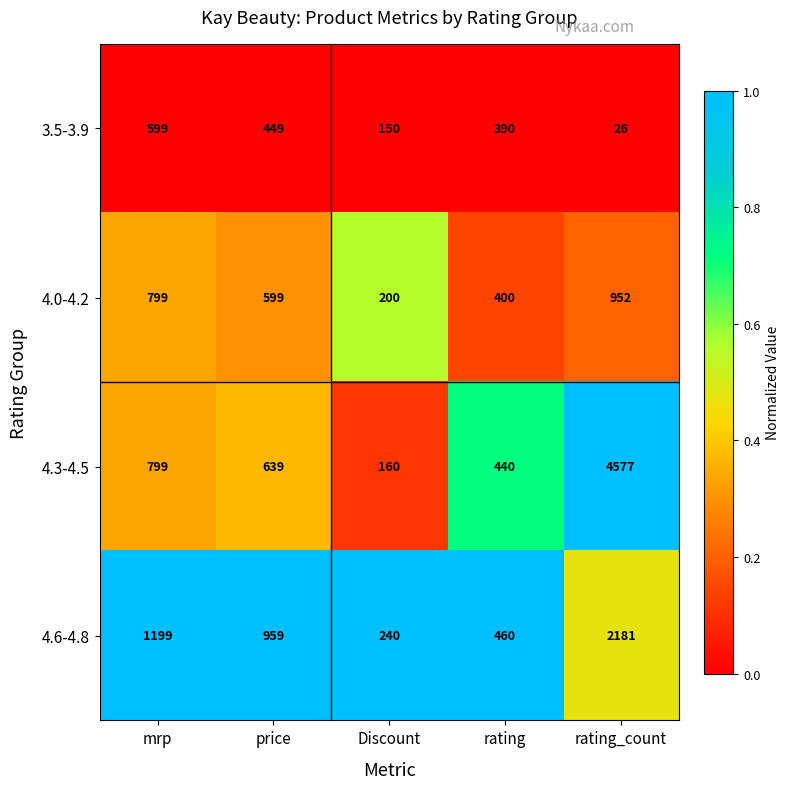

What is the difference between the maximum and second lowest values in the 4.6-4.8 series?

1721